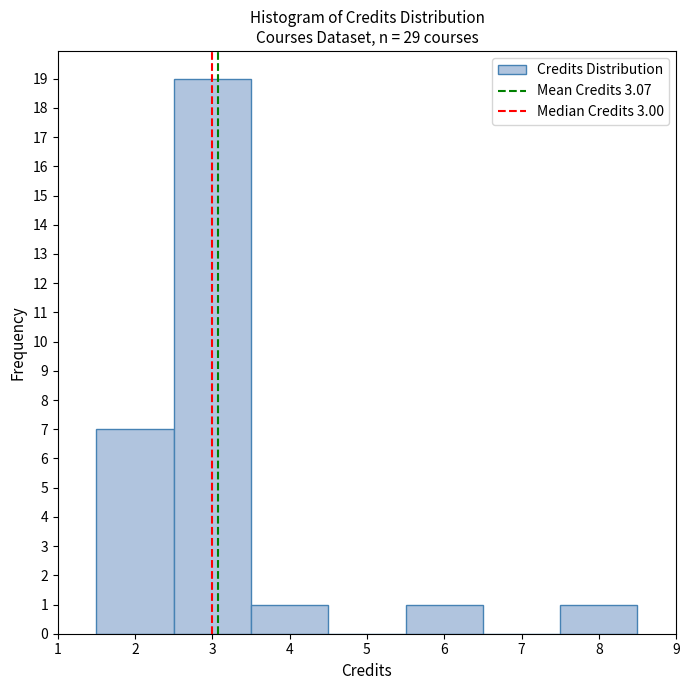

Reading left to right, transcribe this chart: for each bar, give the range it covers on the x-axis and its height. The values are not printed on the chart, so give them approximately, as read against the axis.

1.5 to 2.5: 7
2.5 to 3.5: 19
3.5 to 4.5: 1
4.5 to 5.5: 0
5.5 to 6.5: 1
6.5 to 7.5: 0
7.5 to 8.5: 1